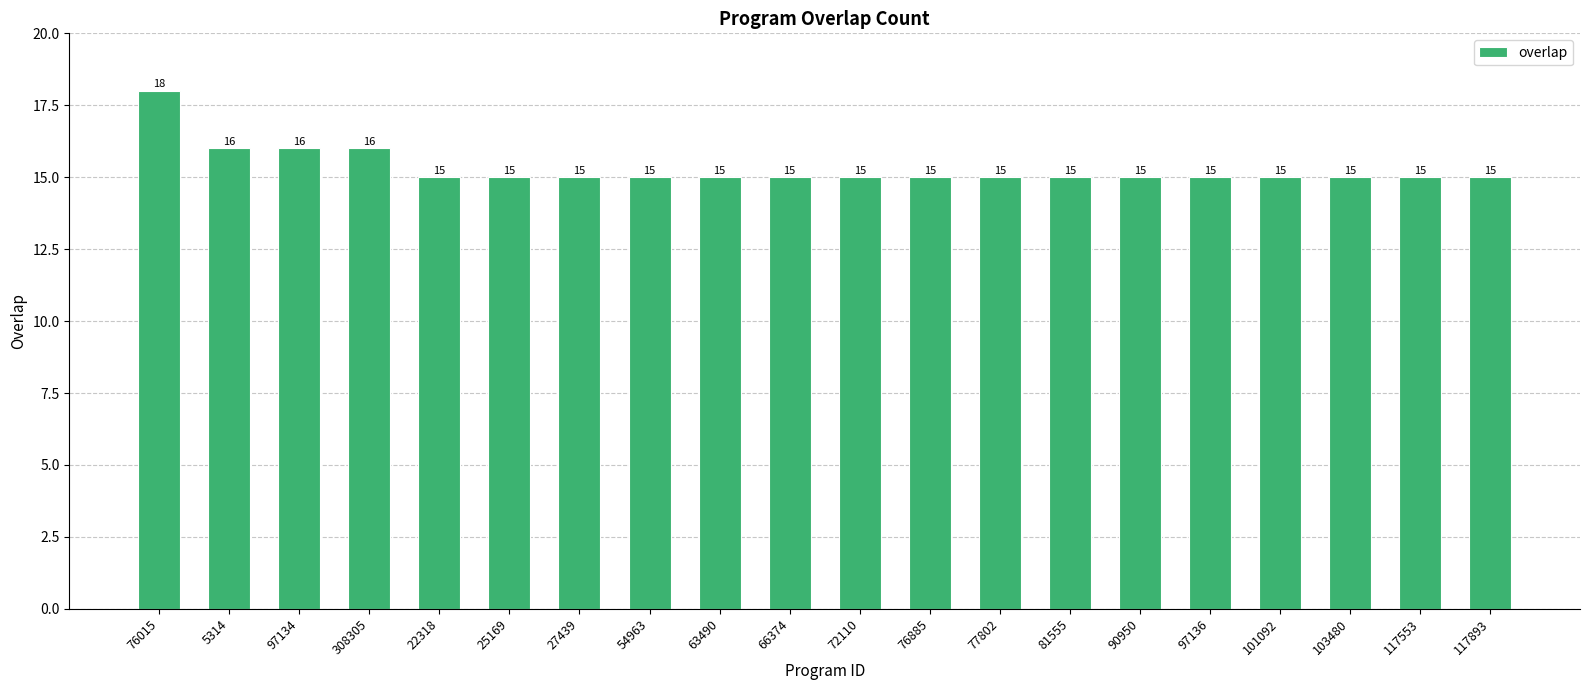

What value does the data have at 81555?

15